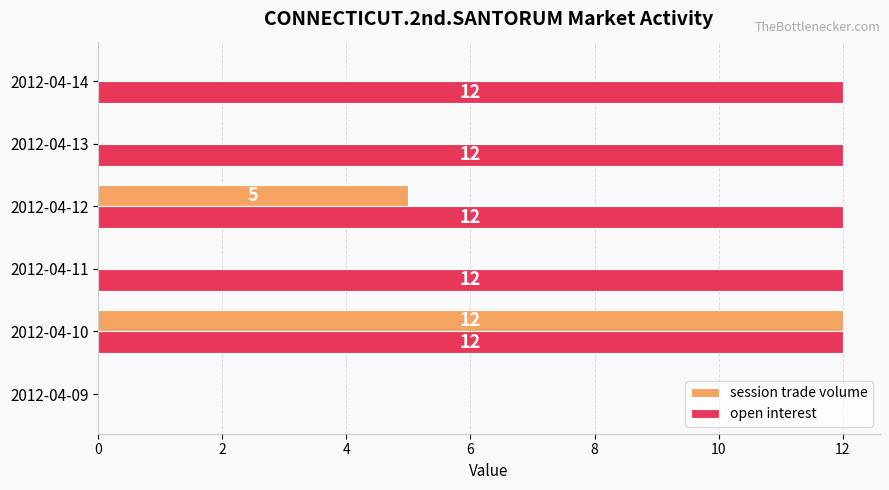

Between 2012-04-09 and 2012-04-11, which series saw the biggest shift?

open interest